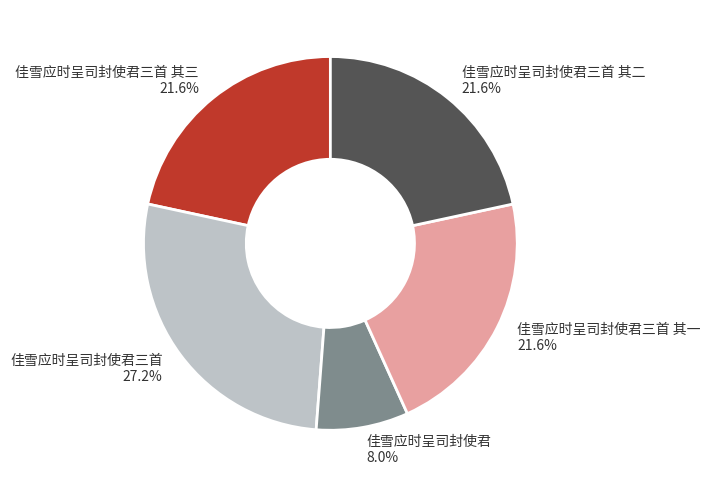

Is there a majority slice in this chart?

No